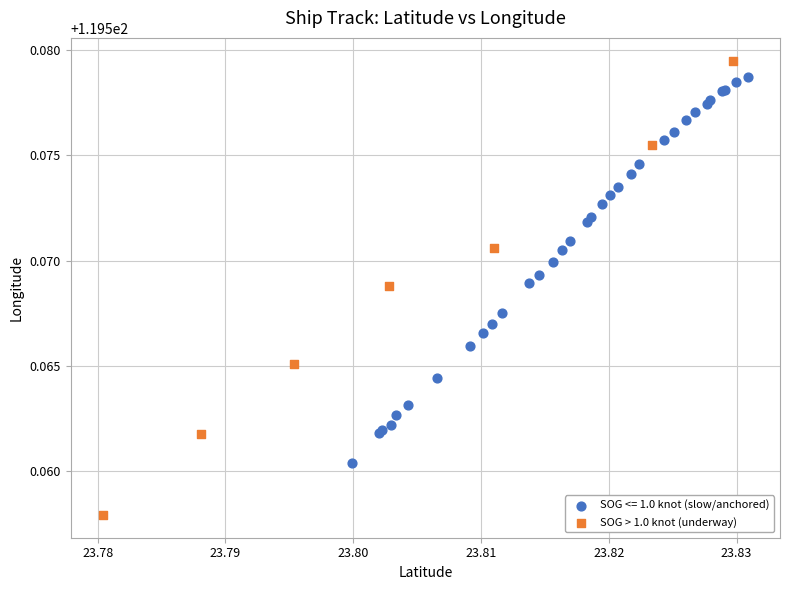

Which series has the widest spread of Y values?

SOG > 1.0 knot (underway)